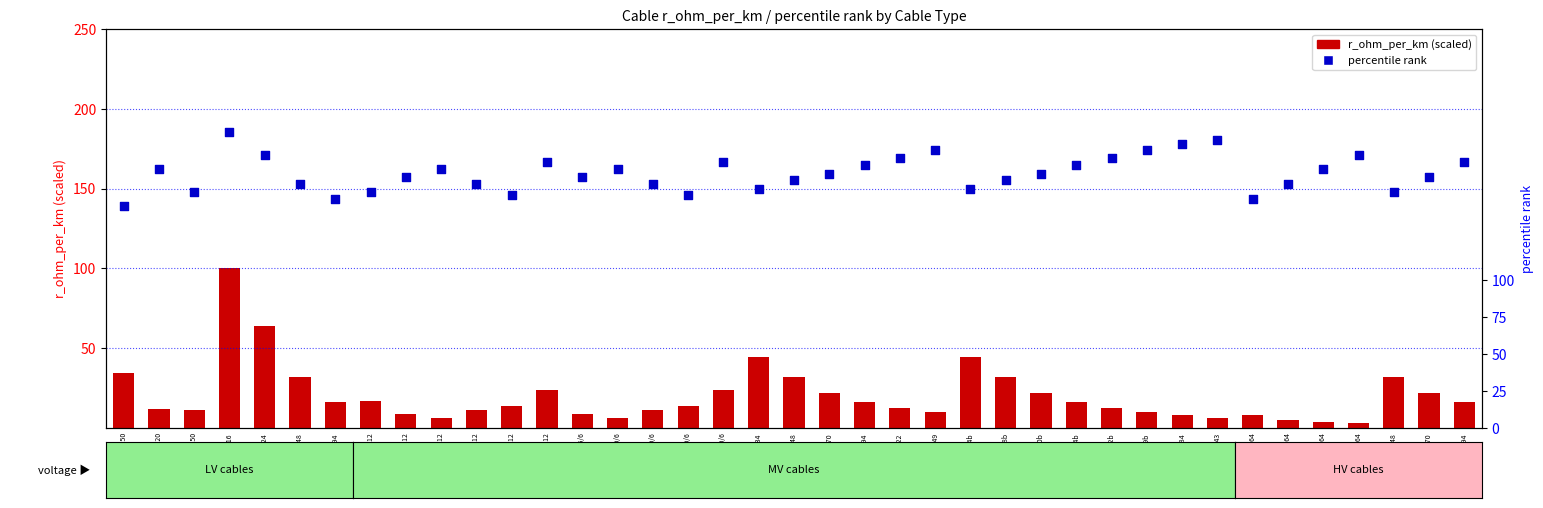

Is the value of percentile rank at NA2XSY 70/6 greater than the value of r_ohm_per_km (scaled) at 149-AL1/149?

Yes